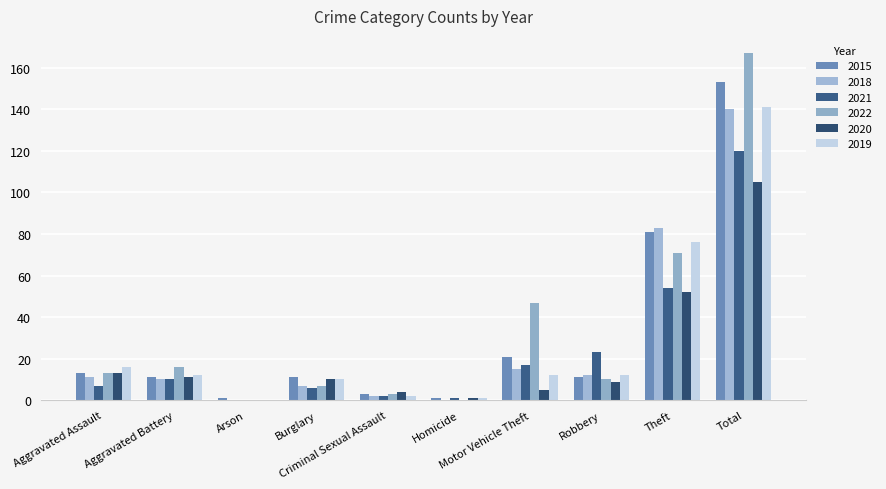

Which series has the widest spread of values?

2022